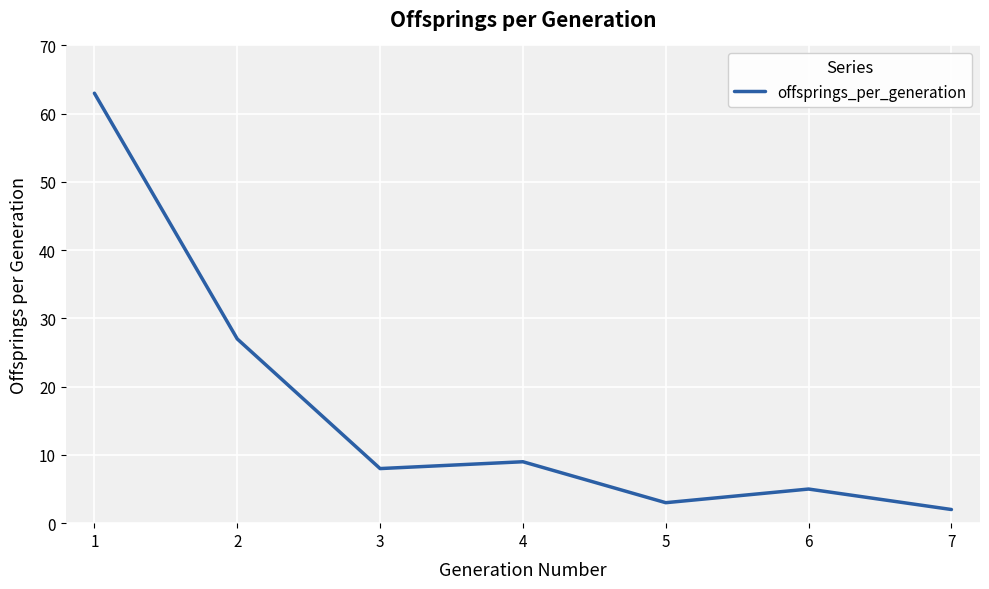

What is the greatest value displayed?

63